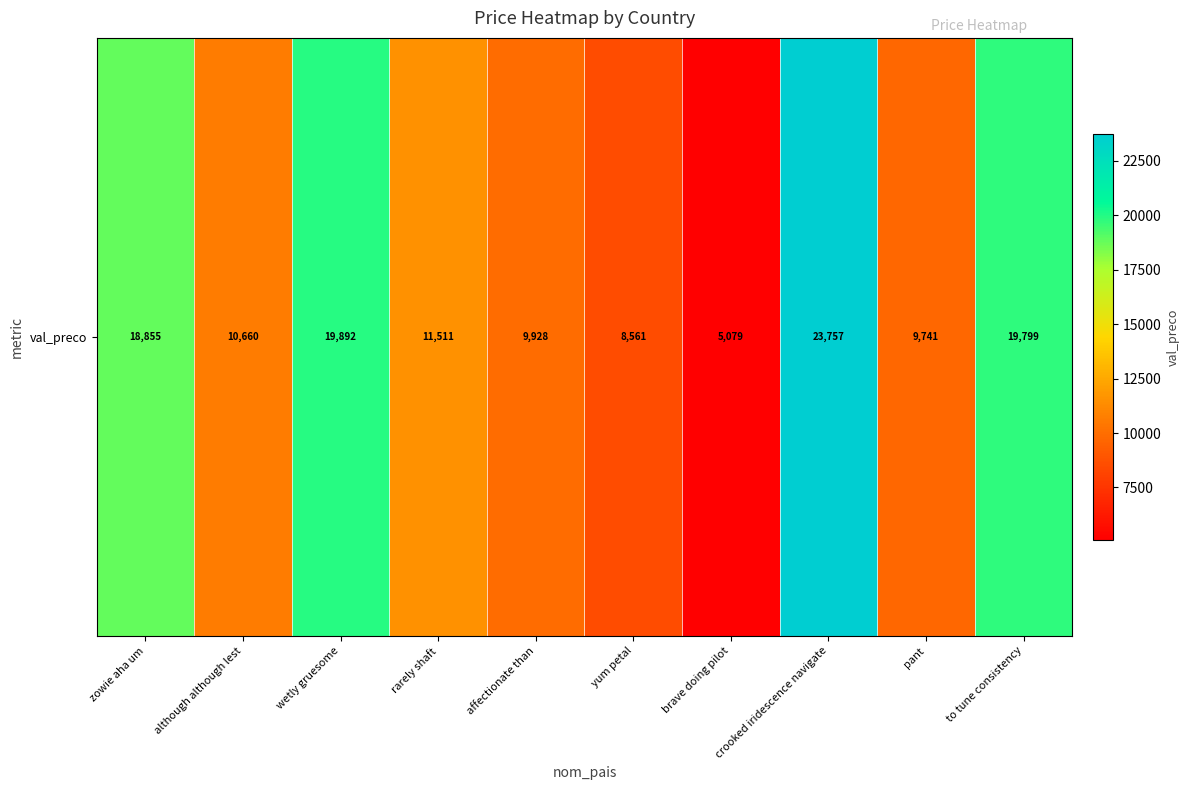

How many series are shown in this chart?

1